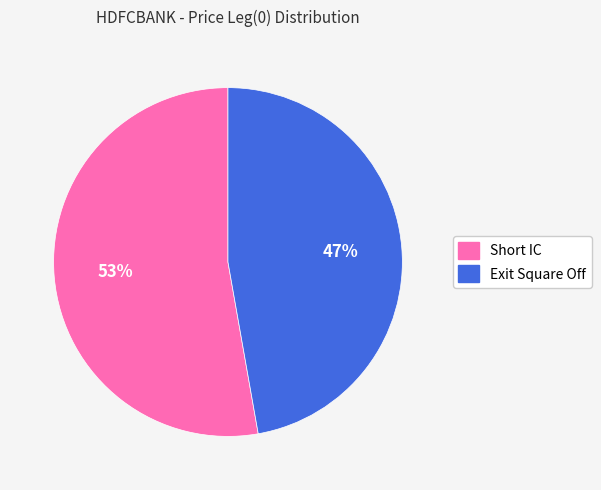

What percentage is the 47% slice, to the nearest percent?

47%